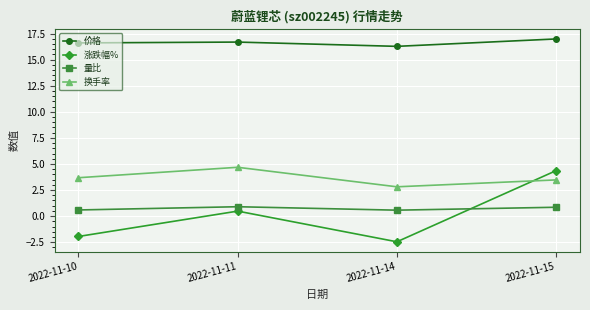

How many lines are shown in the chart?

4